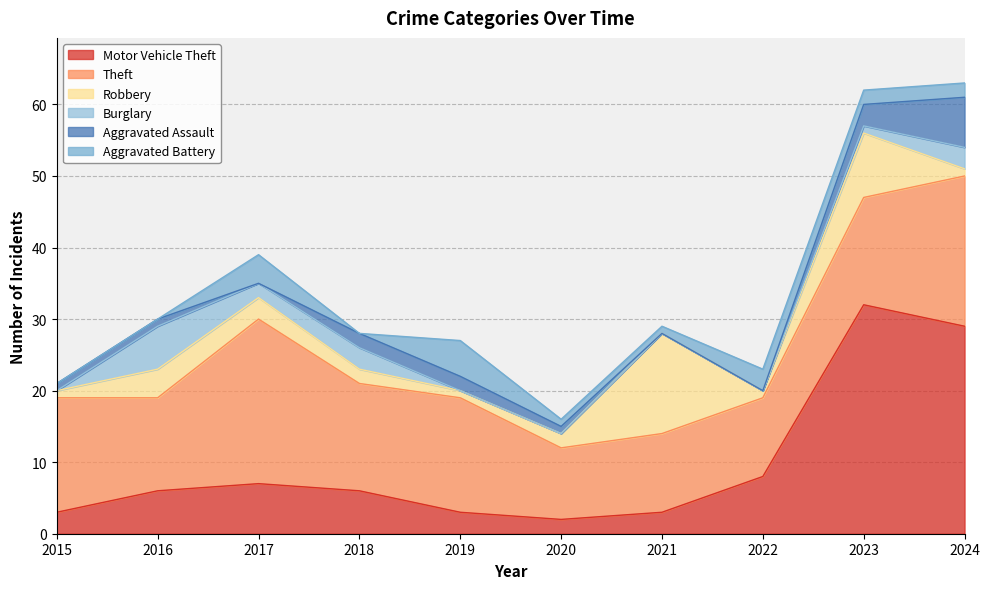

What is the sum of all Motor Vehicle Theft values?

99